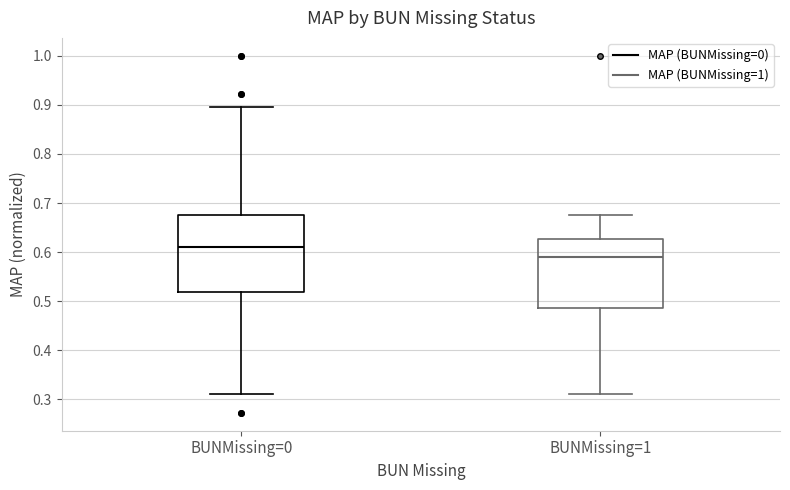

Which box has the highest median line?

BUNMissing=0